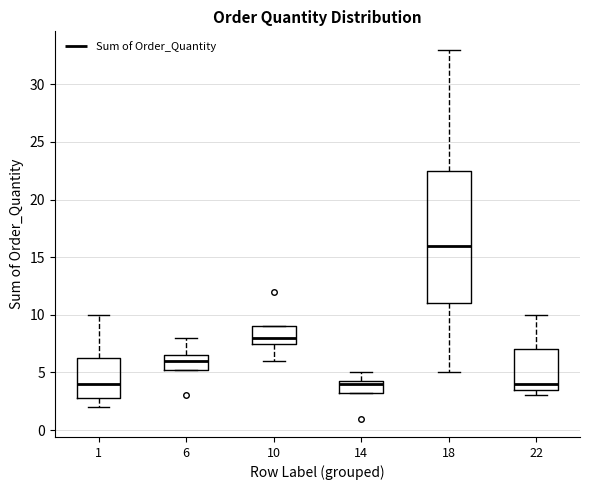

Which box is the tallest, from its lower edge to its upper edge?

18